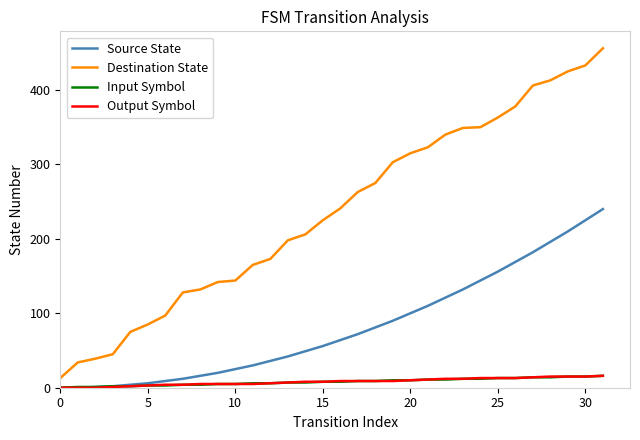

What is the maximum value for Source State?

240